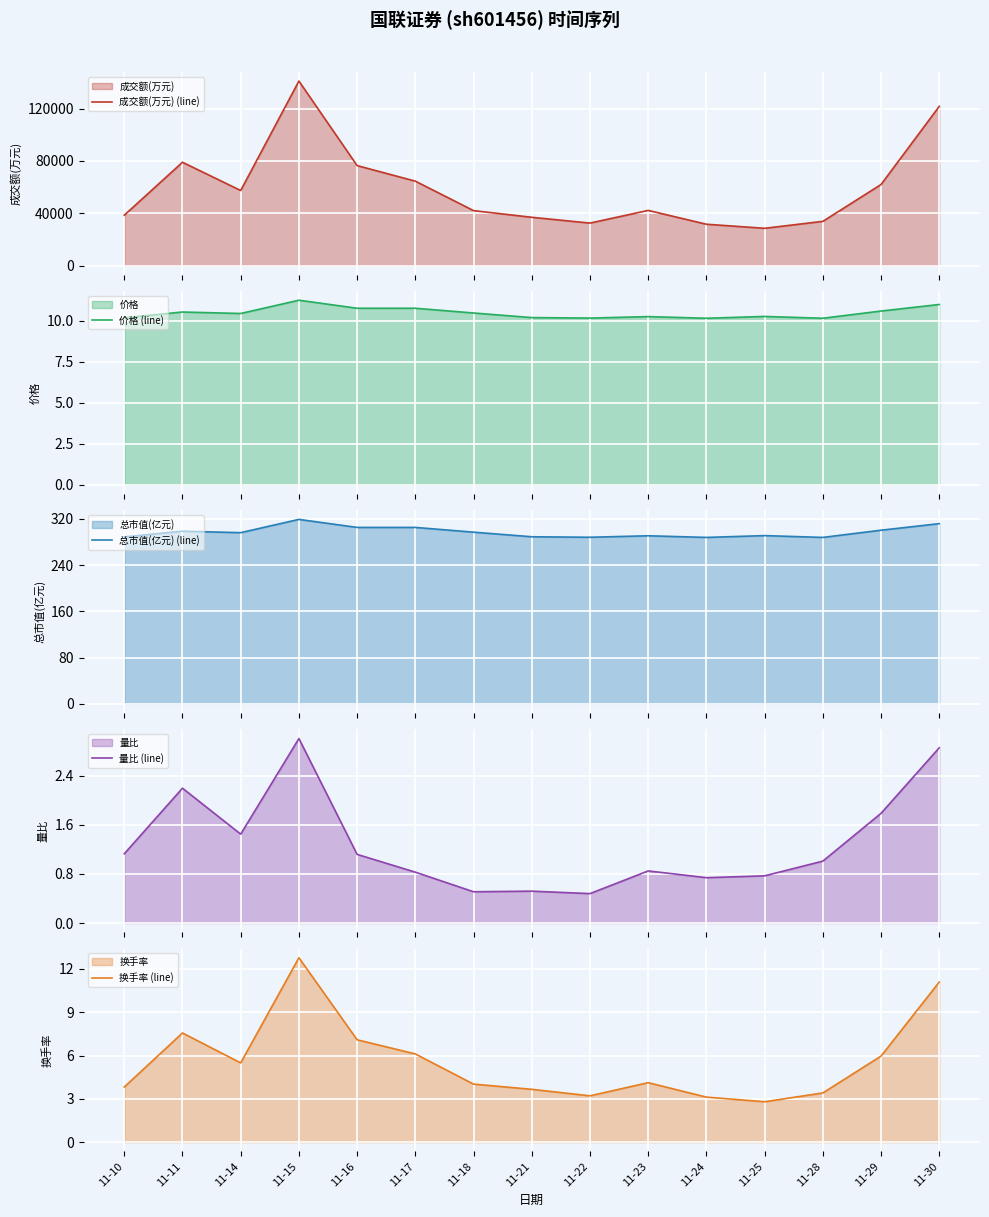

Which category has the highest value in the 换手率 (line) series?

11-15